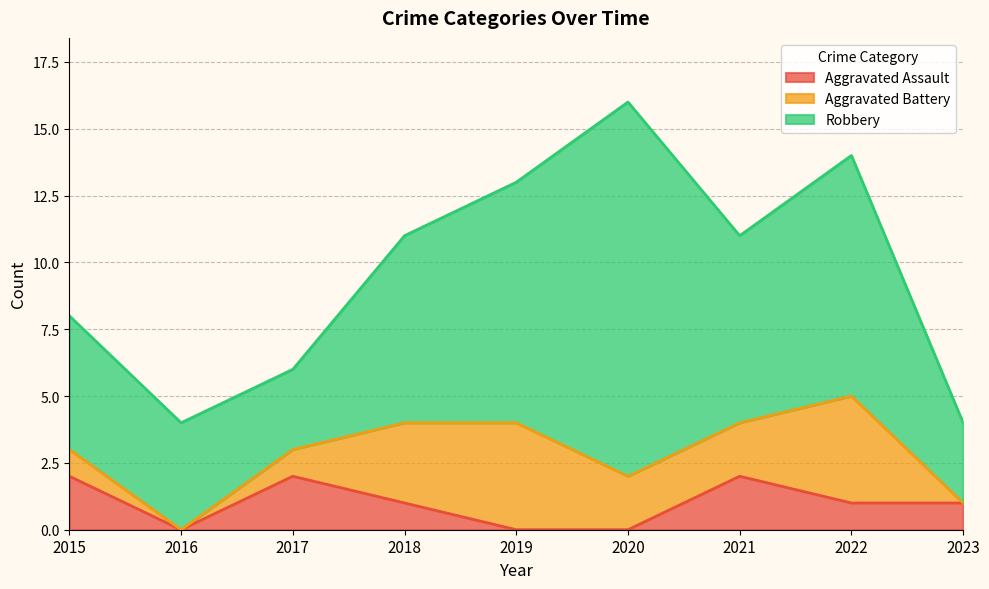

Is it true that Robbery equals 2 at 2021?

False